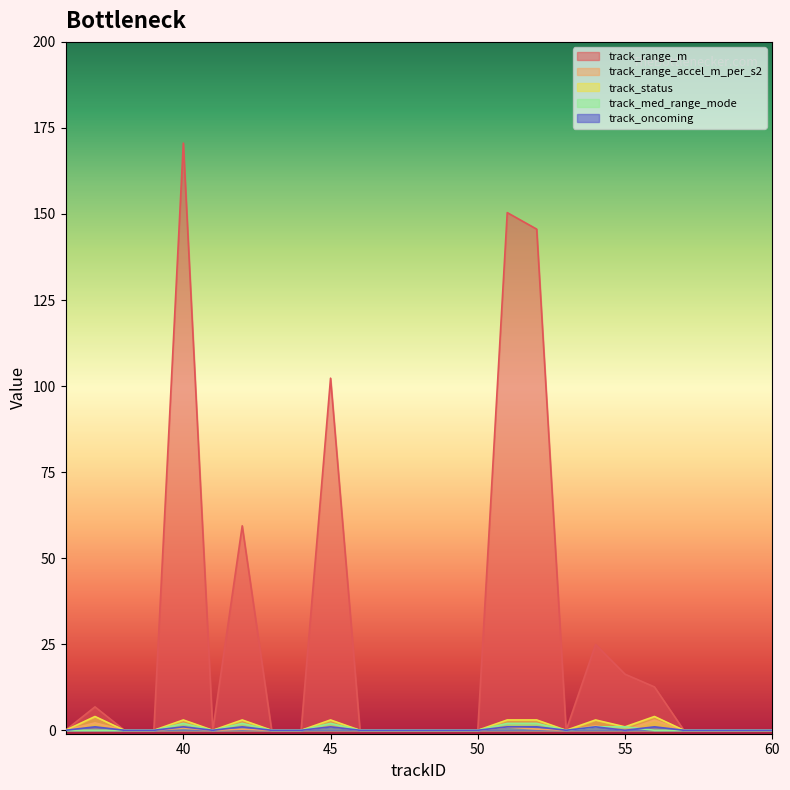

True or false: track_oncoming and track_status intersect in this chart.

False